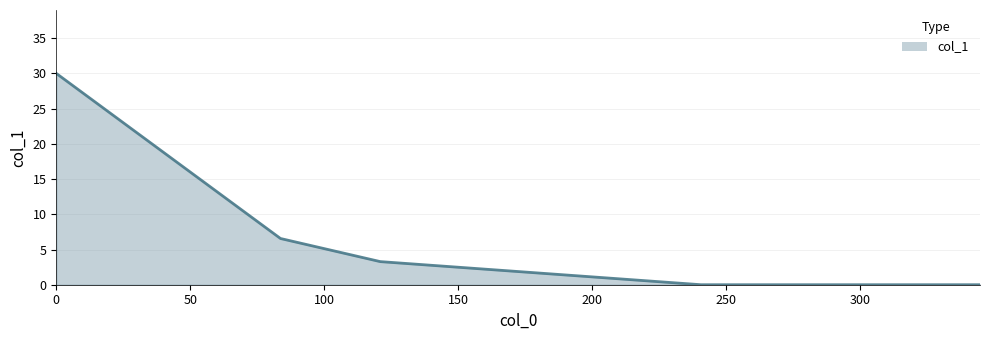

What is the average value?

8.0